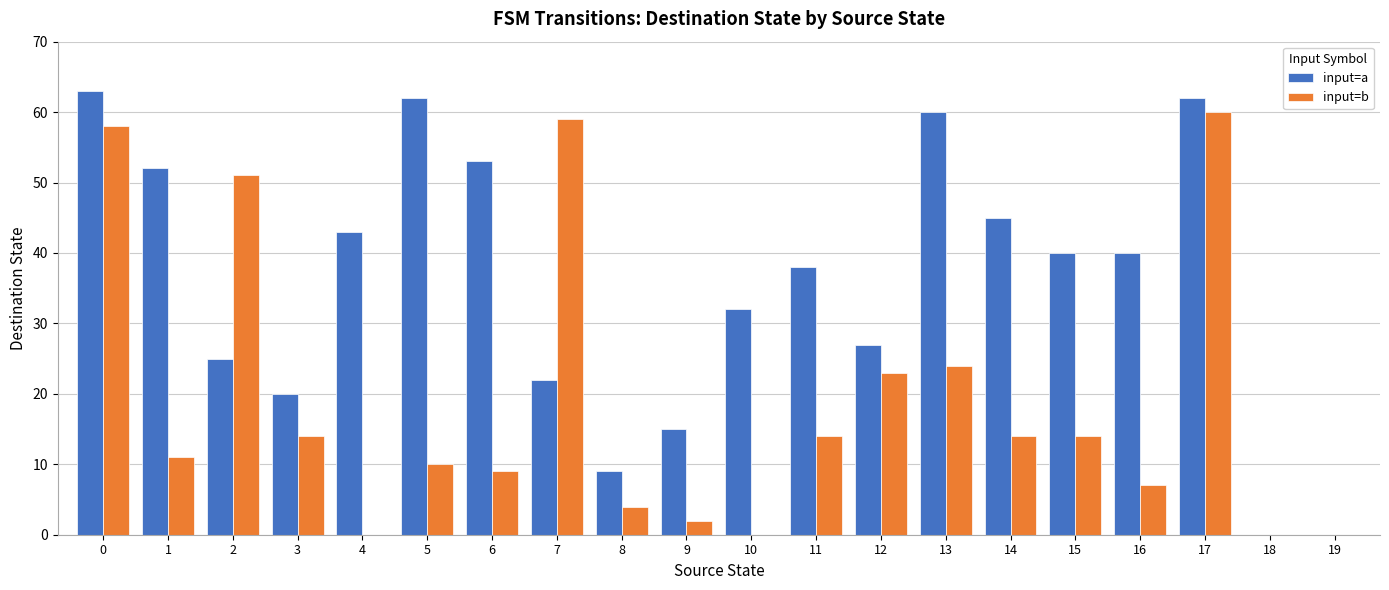

Which series changed the most between 5 and 6?

input=a